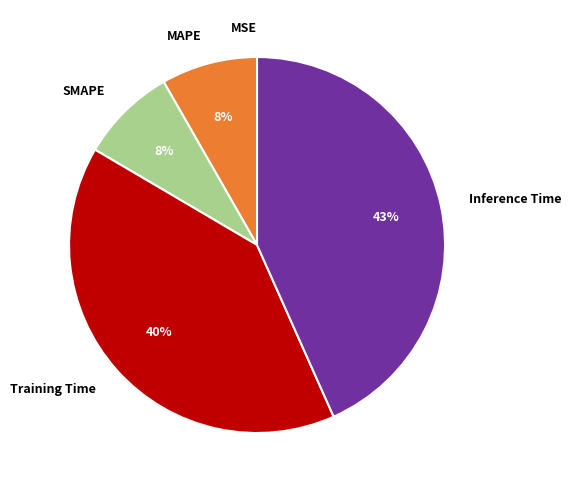

Combined, do SMAPE and Training Time account for over 50%?

No